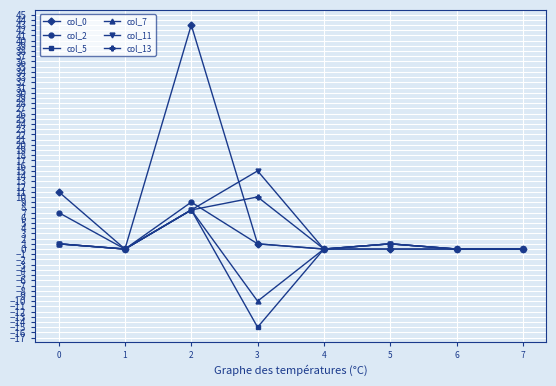

What is the smallest value displayed?

-15.0